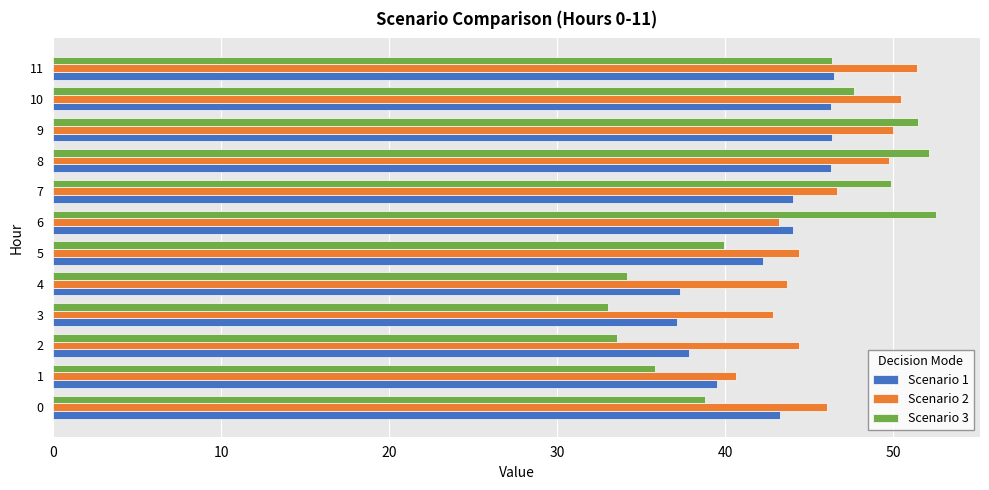

Which category has the lowest value in the Scenario 3 series?

3